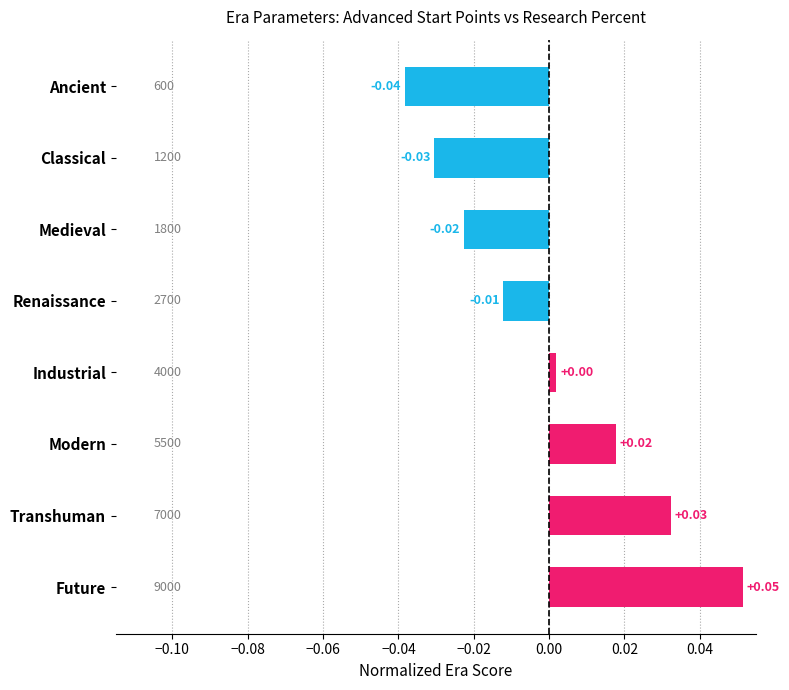

Rank the categories by value from highest to lowest.

Future, Transhuman, Modern, Industrial, Renaissance, Medieval, Classical, Ancient